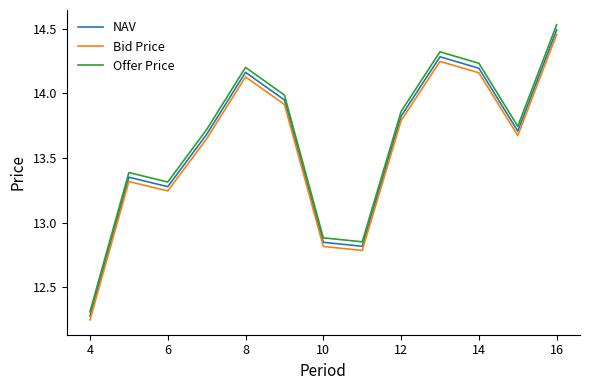

Count the number of categories in the chart.

13